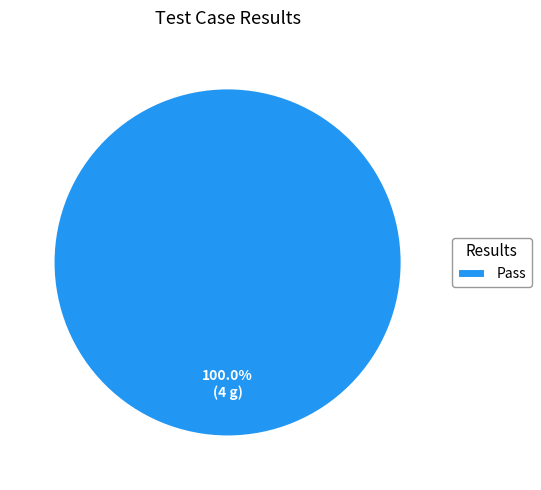

Which category accounts for the majority?

Pass